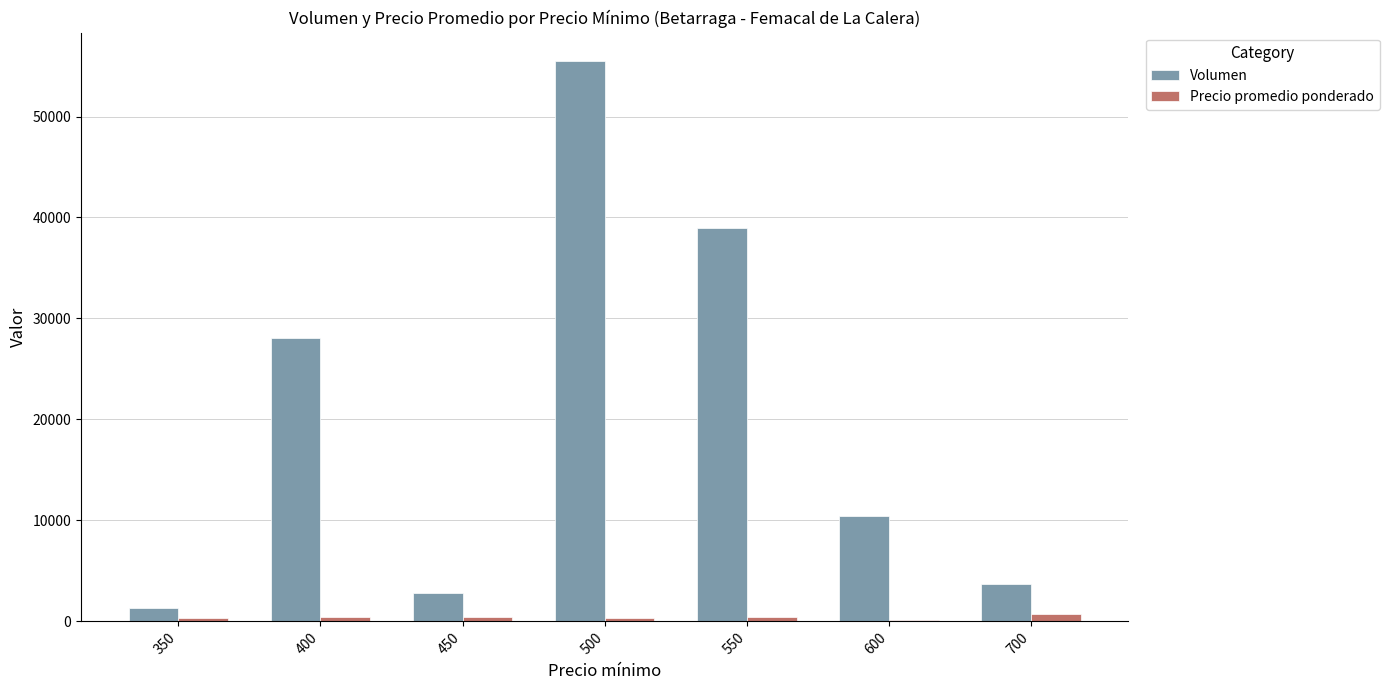

Which series has the largest total across all categories?

Volumen